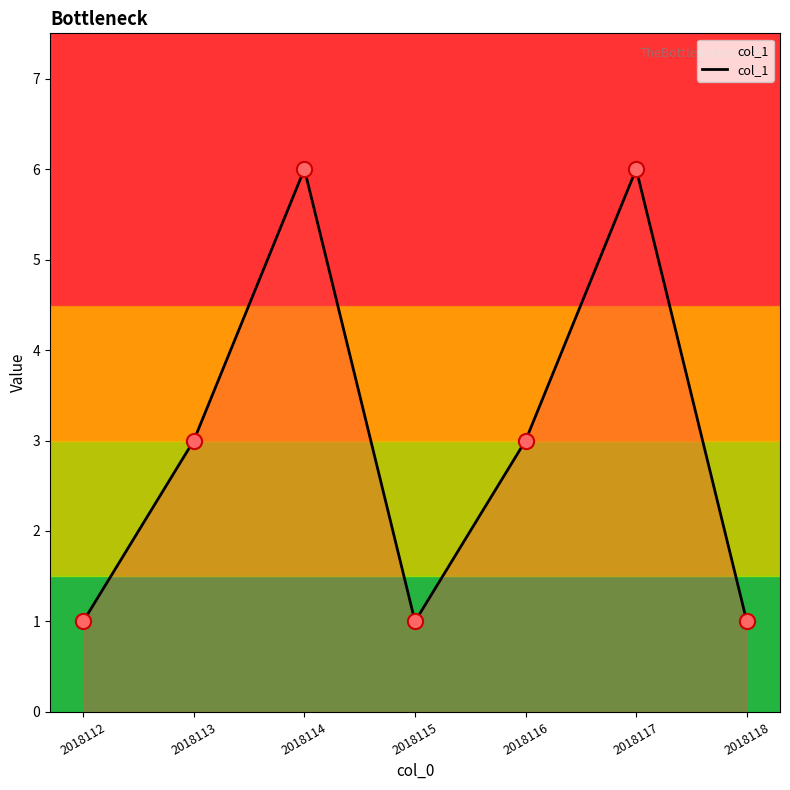

Between 2018113 and 2018112, which is larger?

2018113